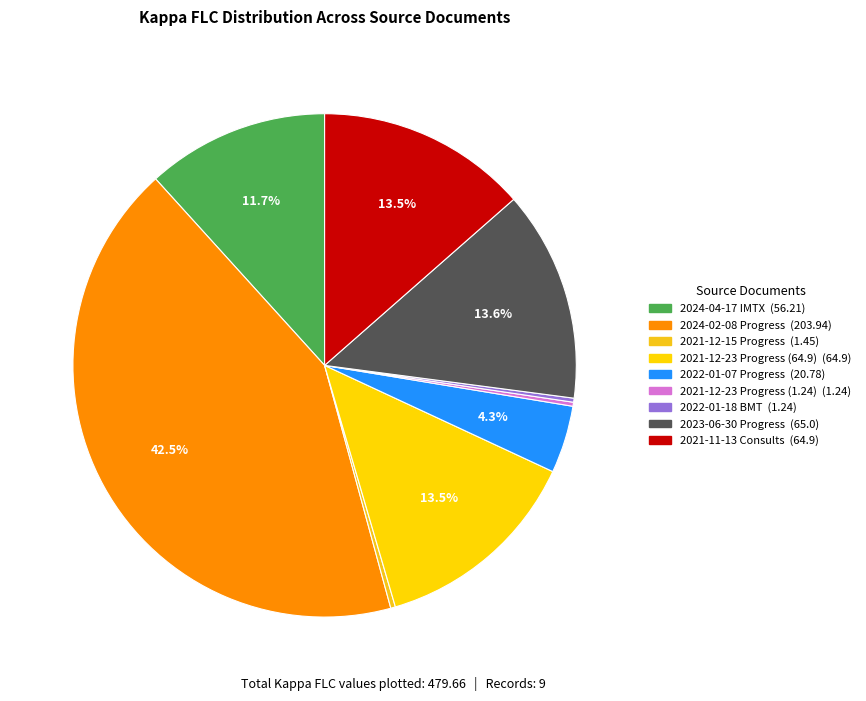

To the nearest percent, what is the combined percentage of 2022-01-07 Progress and 2024-02-08 Progress?

47%